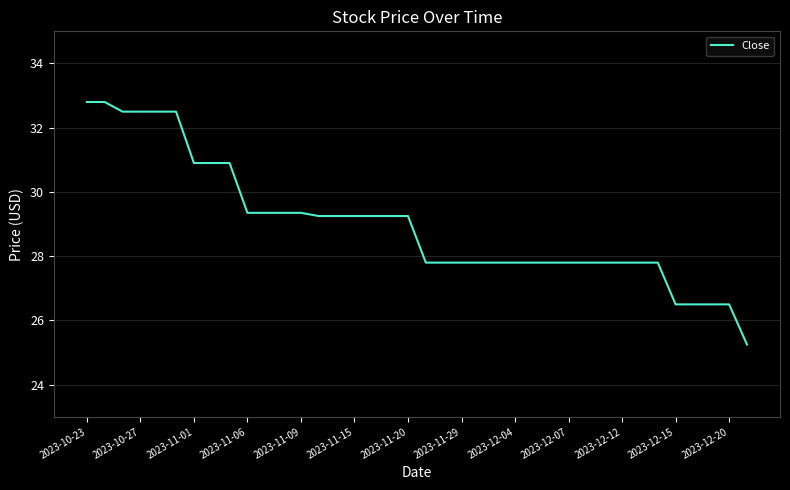

What is the maximum value shown in the chart?

32.8